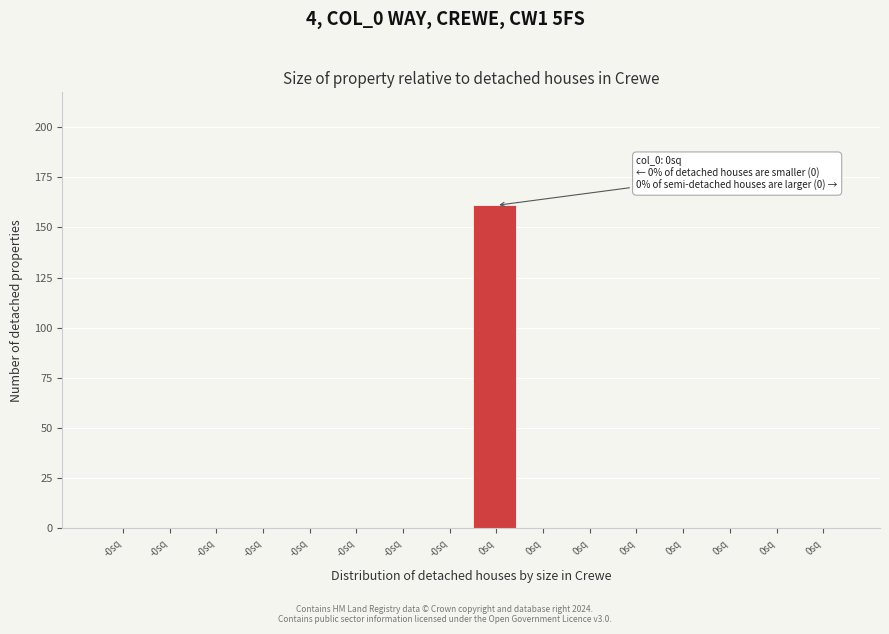

Count the number of categories in the chart.

16